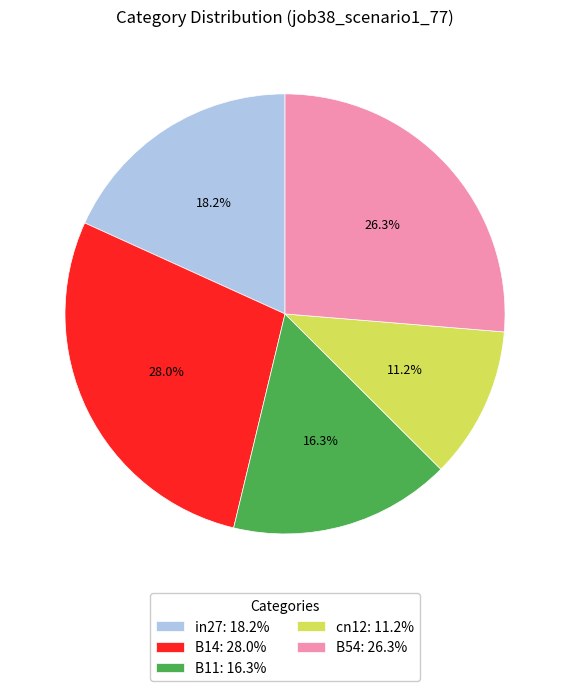

Which slice is the largest?

B14